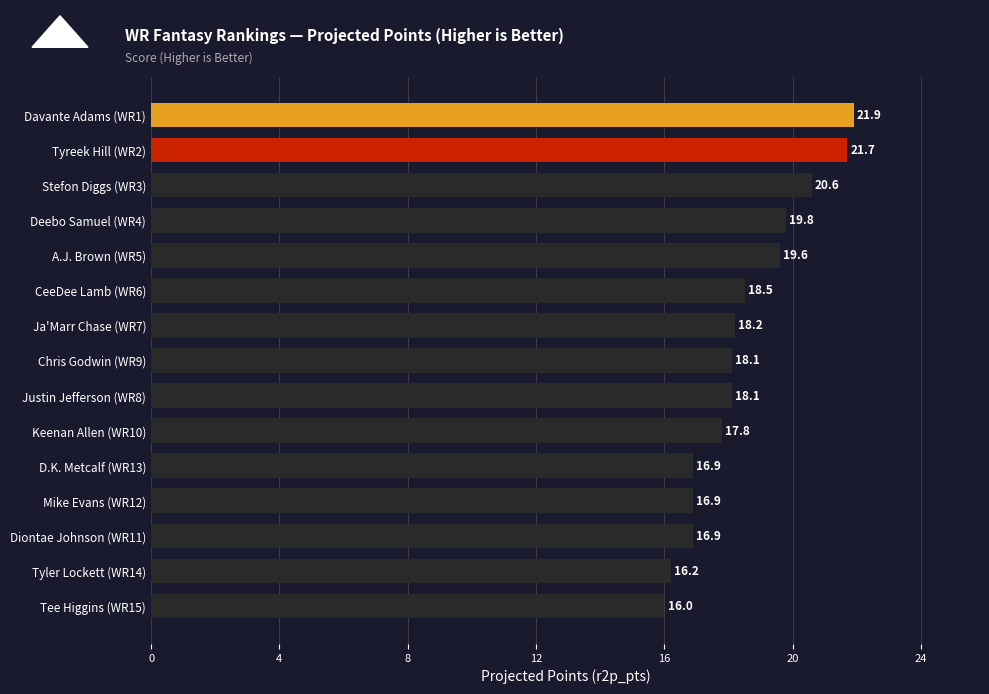

What is the ratio of the value at Tyler Lockett (WR14) to the value at A.J. Brown (WR5)?

0.8